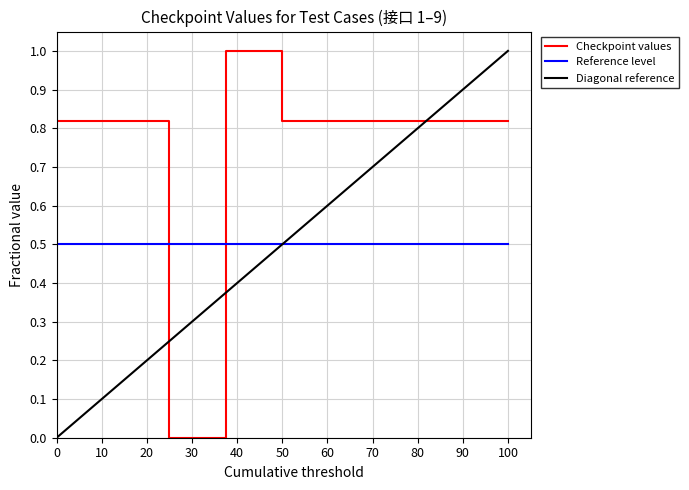

After their last crossing, which series has the higher values: Reference level or Checkpoint values?

Checkpoint values